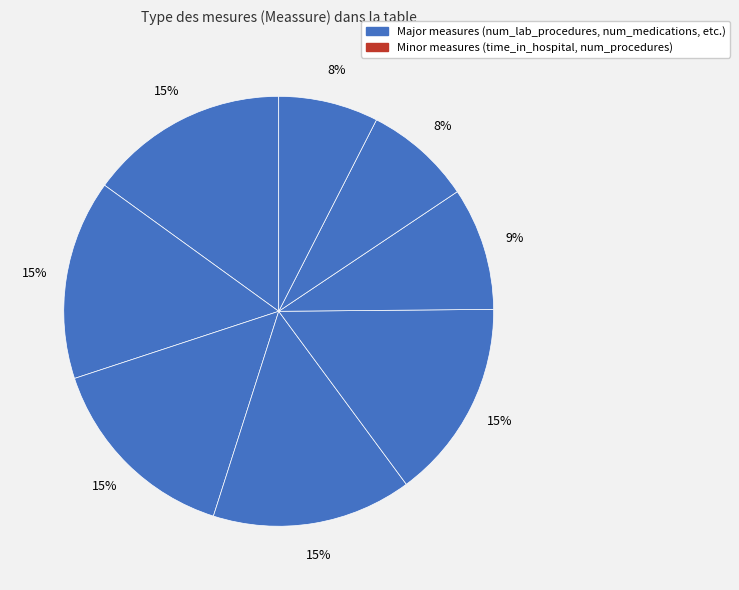

How many slices are in this pie chart?

8